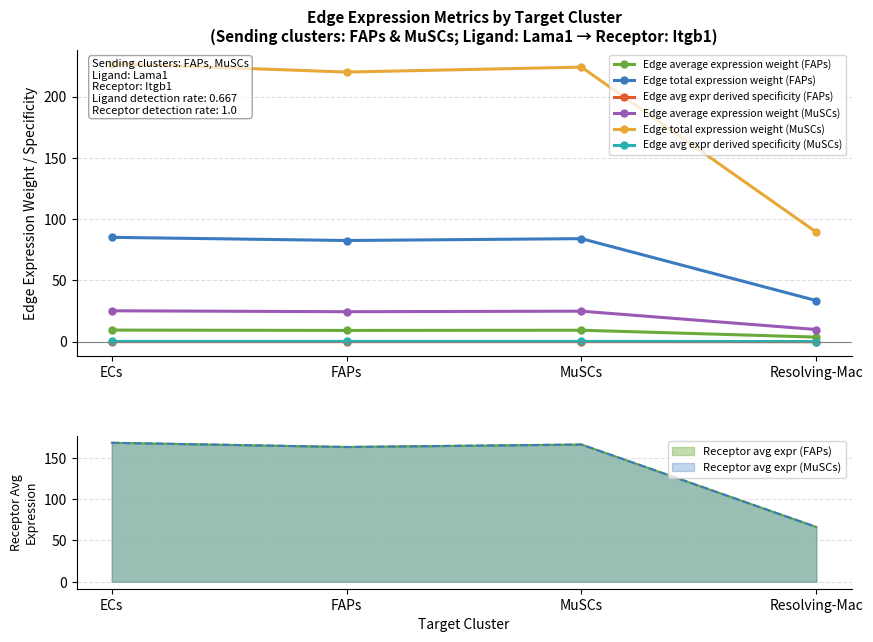

At which label does Edge total expression weight (MuSCs) reach its minimum?

Resolving-Mac